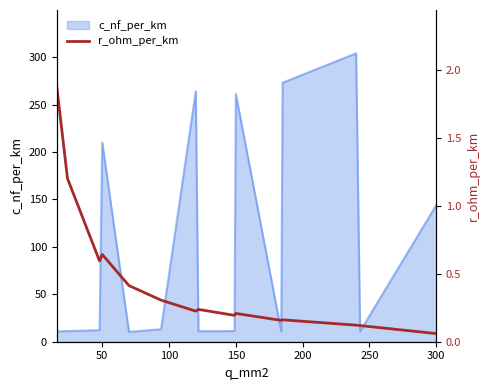

True or false: c_nf_per_km has a value of 210.0 at 50.

True